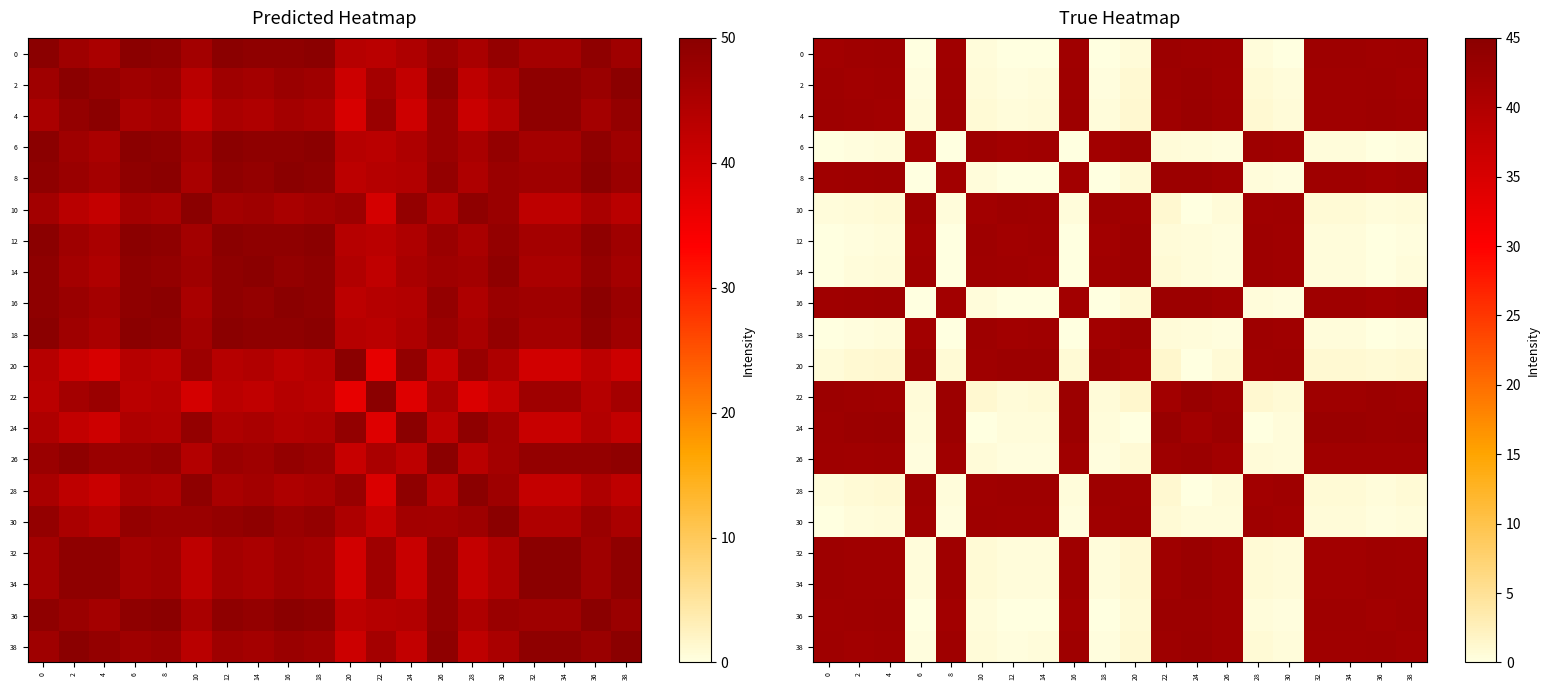

What is the sum of the 32 values at 20 and 18?

1.4